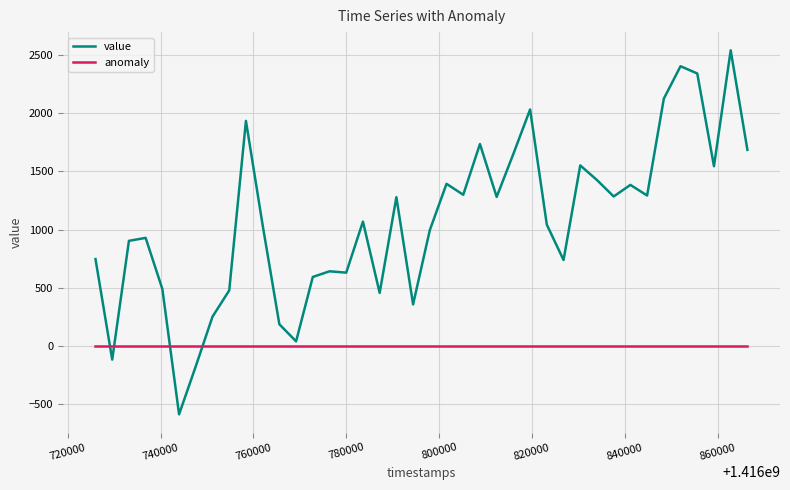

List the series in order of their overall mean, lowest first.

anomaly, value